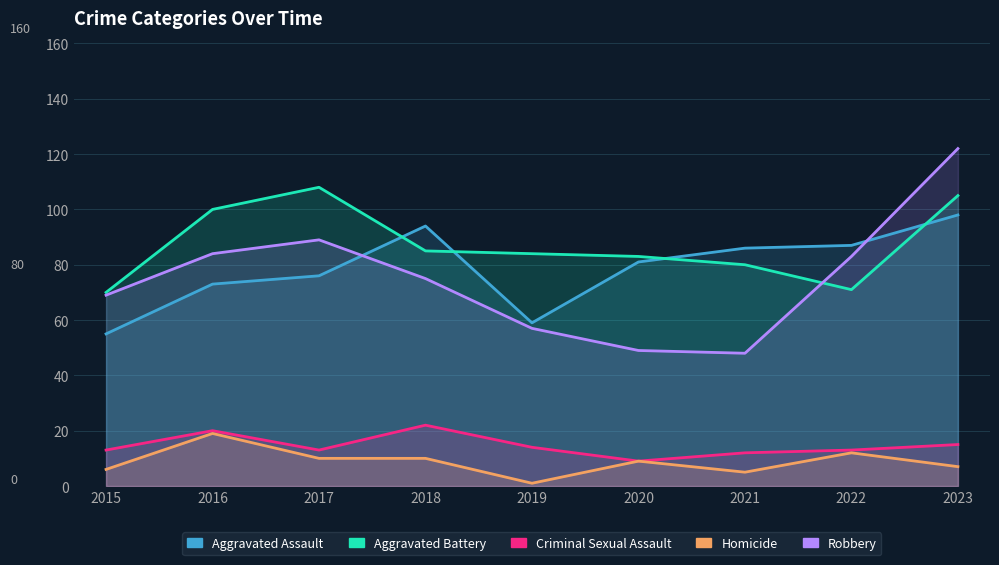

At which label does Criminal Sexual Assault reach its peak?

2018